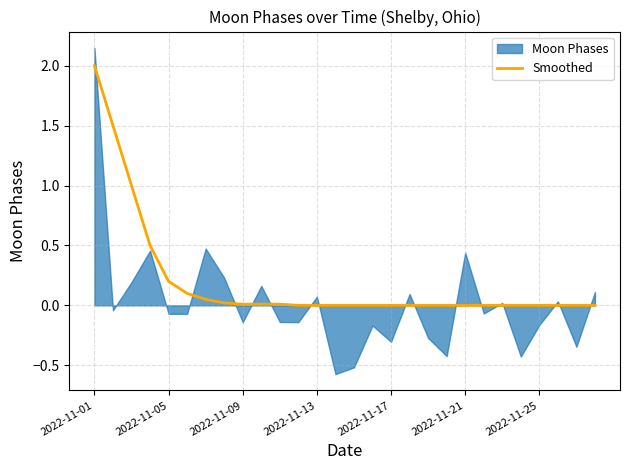

At which label does Smoothed reach its peak?

2022-11-01